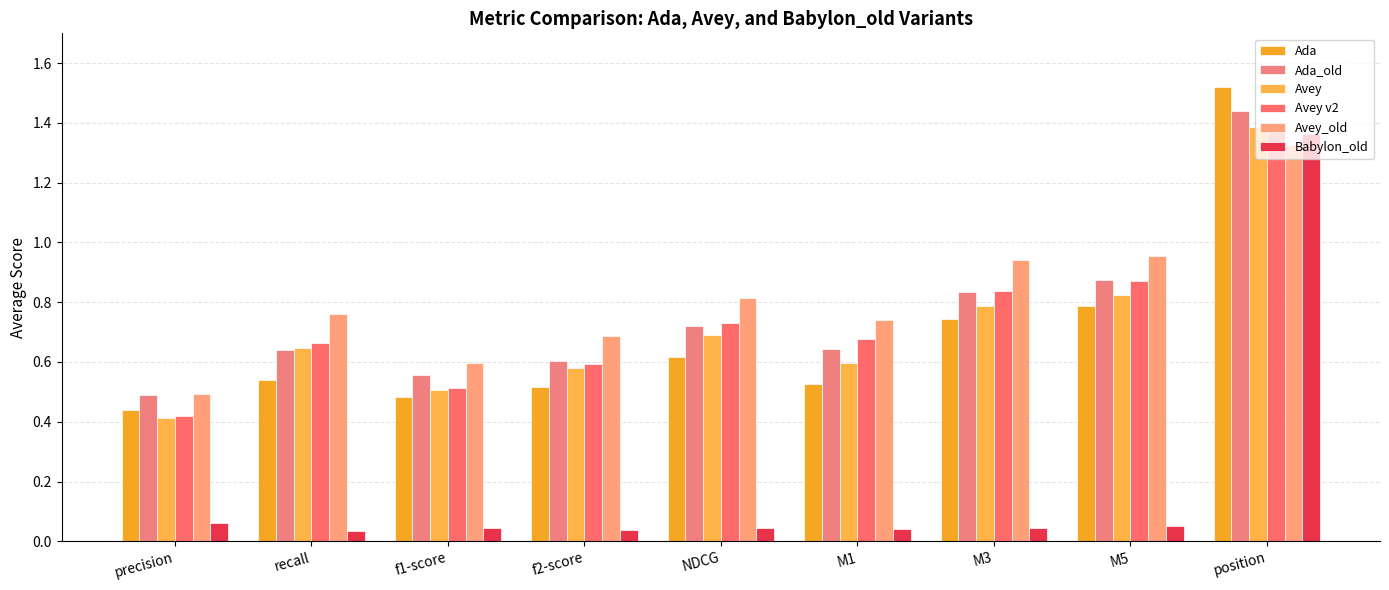

Count the Avey values in the range 0 to 1.

8